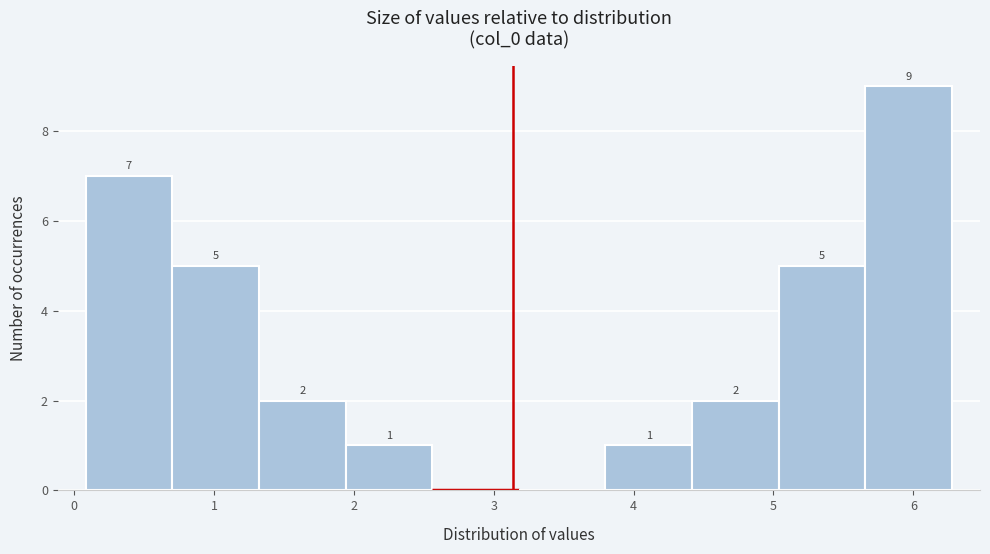

Which range on the x-axis has the tallest bar?

5.7 to 6.3